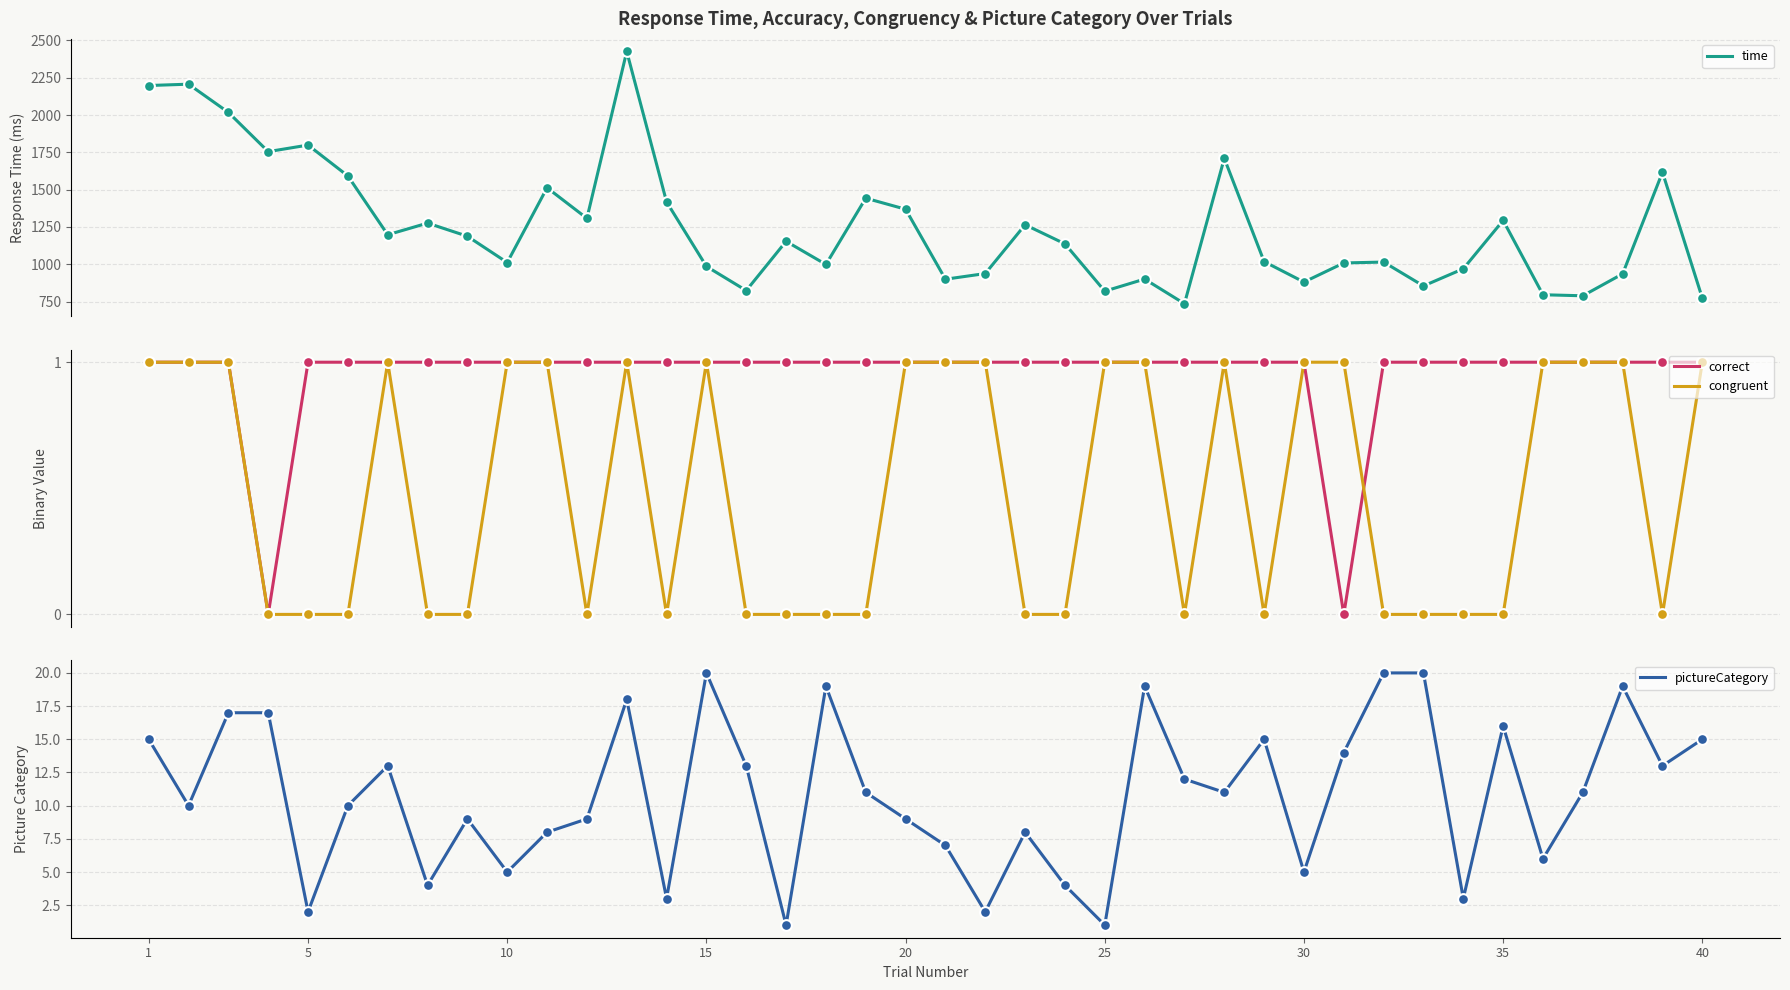

At how many categories does at least one series exceed 626?

40